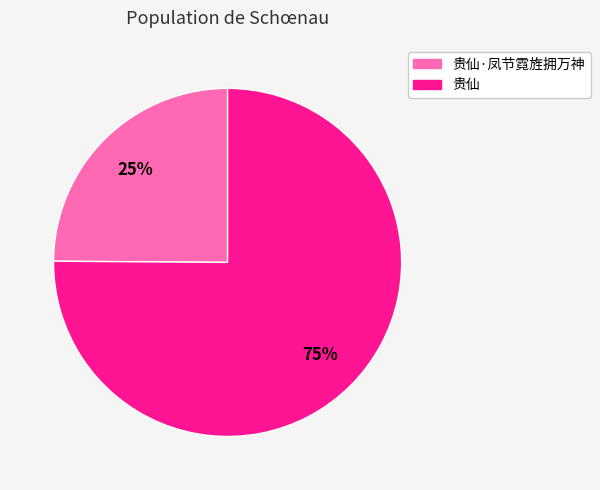

To the nearest percent, what is the average slice percentage?

50%